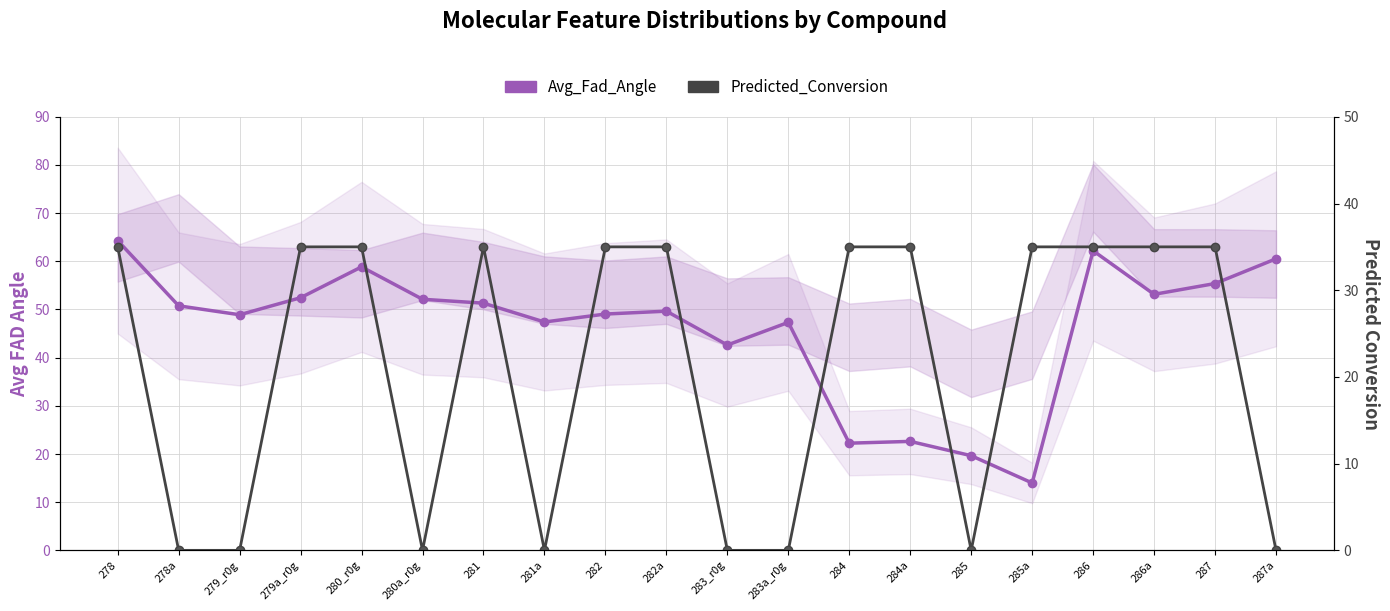

At 284, list the series in order from largest to smallest.

Predicted_Conversion (scaled), Avg_Fad_Angle